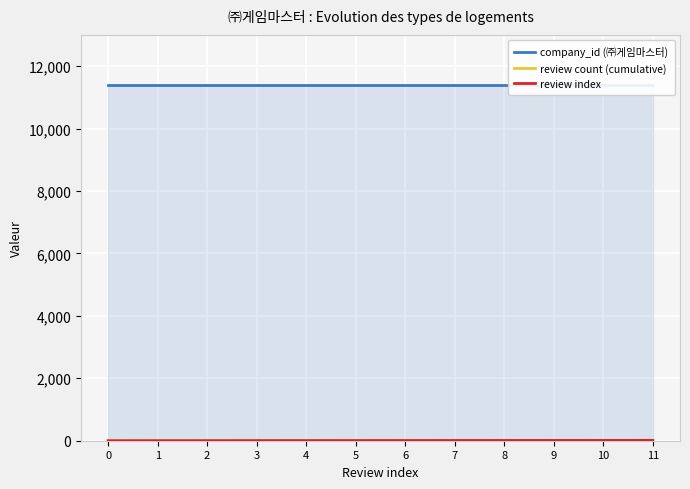

True or false: review index has a value of 12 at 9.

False